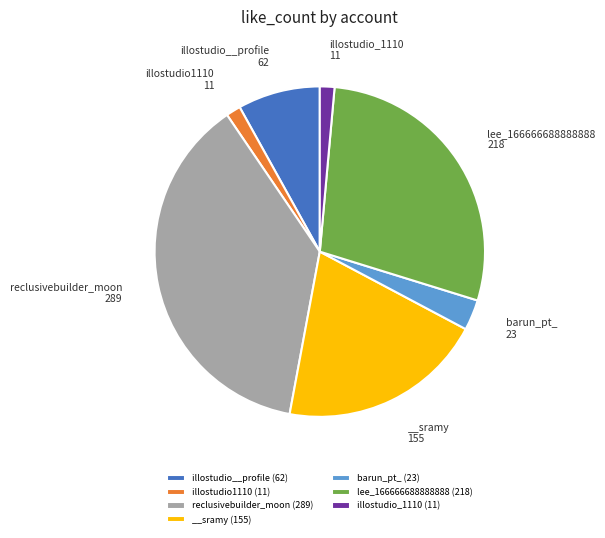

Is there any slice that represents more than half of the pie?

No